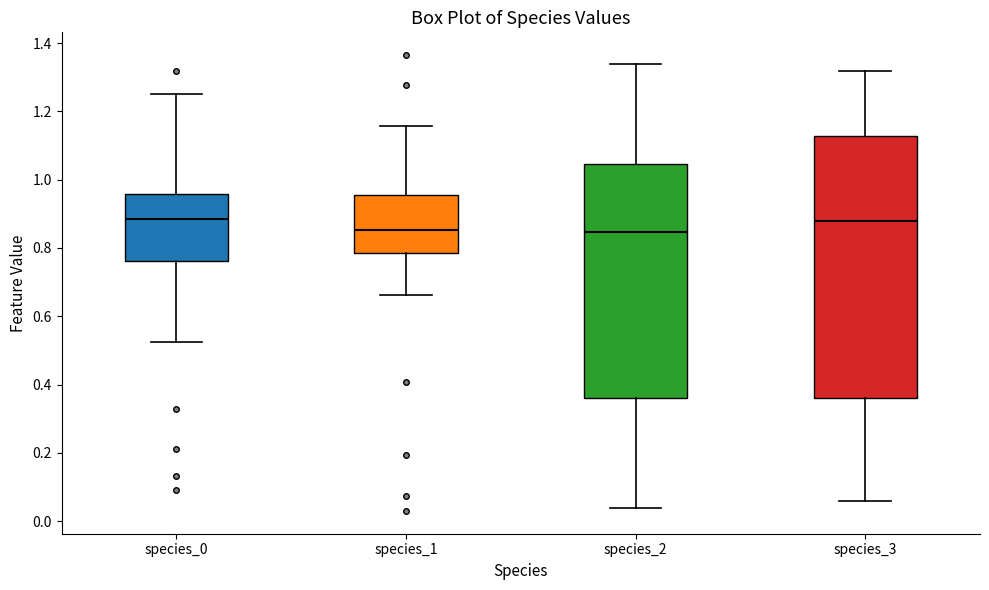

Reading left to right, read every box against the y-axis: the position of its median line, the range the box covers, and the ends of its whiskers. The values are not printed on the chart, so give them approximately, as read against the axis.

species_0: median 0.88, box 0.76 to 0.96, whiskers 0.52 to 1.26
species_1: median 0.86, box 0.78 to 0.96, whiskers 0.66 to 1.16
species_2: median 0.84, box 0.36 to 1.04, whiskers 0.04 to 1.34
species_3: median 0.88, box 0.36 to 1.12, whiskers 0.06 to 1.32